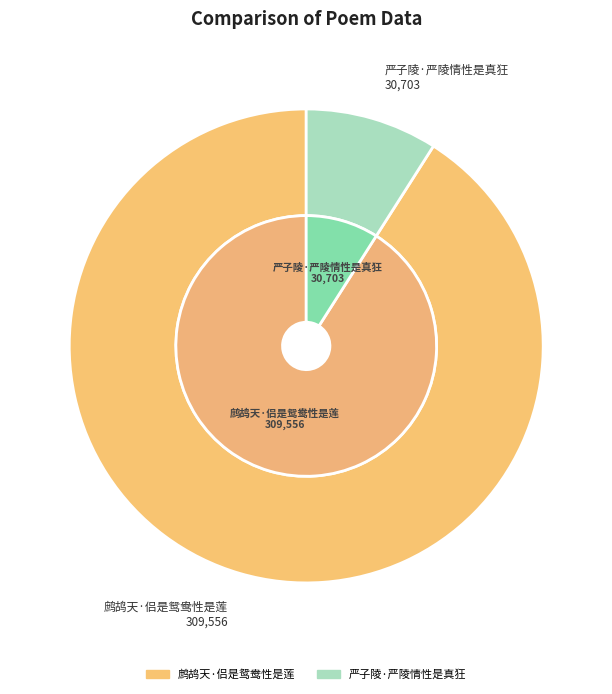

Which slice represents more than half of the pie?

鹧鸪天·侣是鸳鸯性是莲